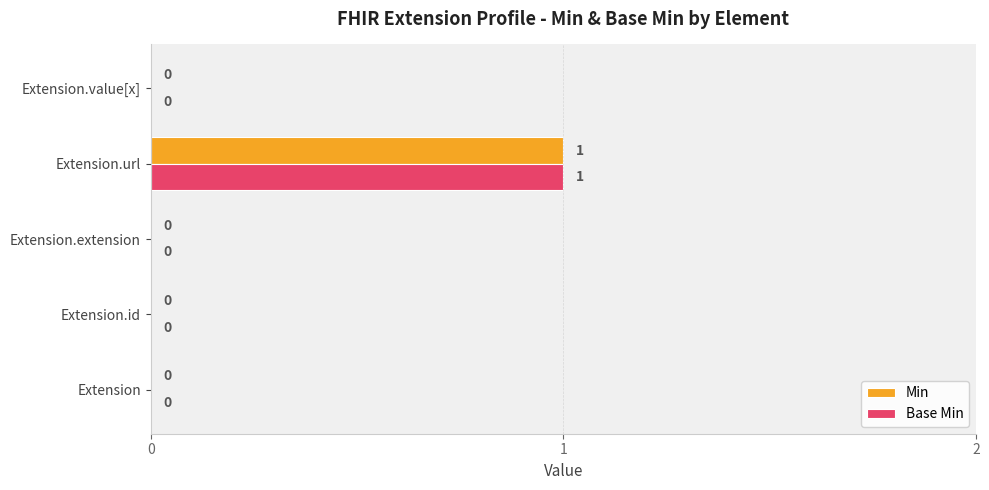

The Min series shows 0 at Extension.id. True or false?

True